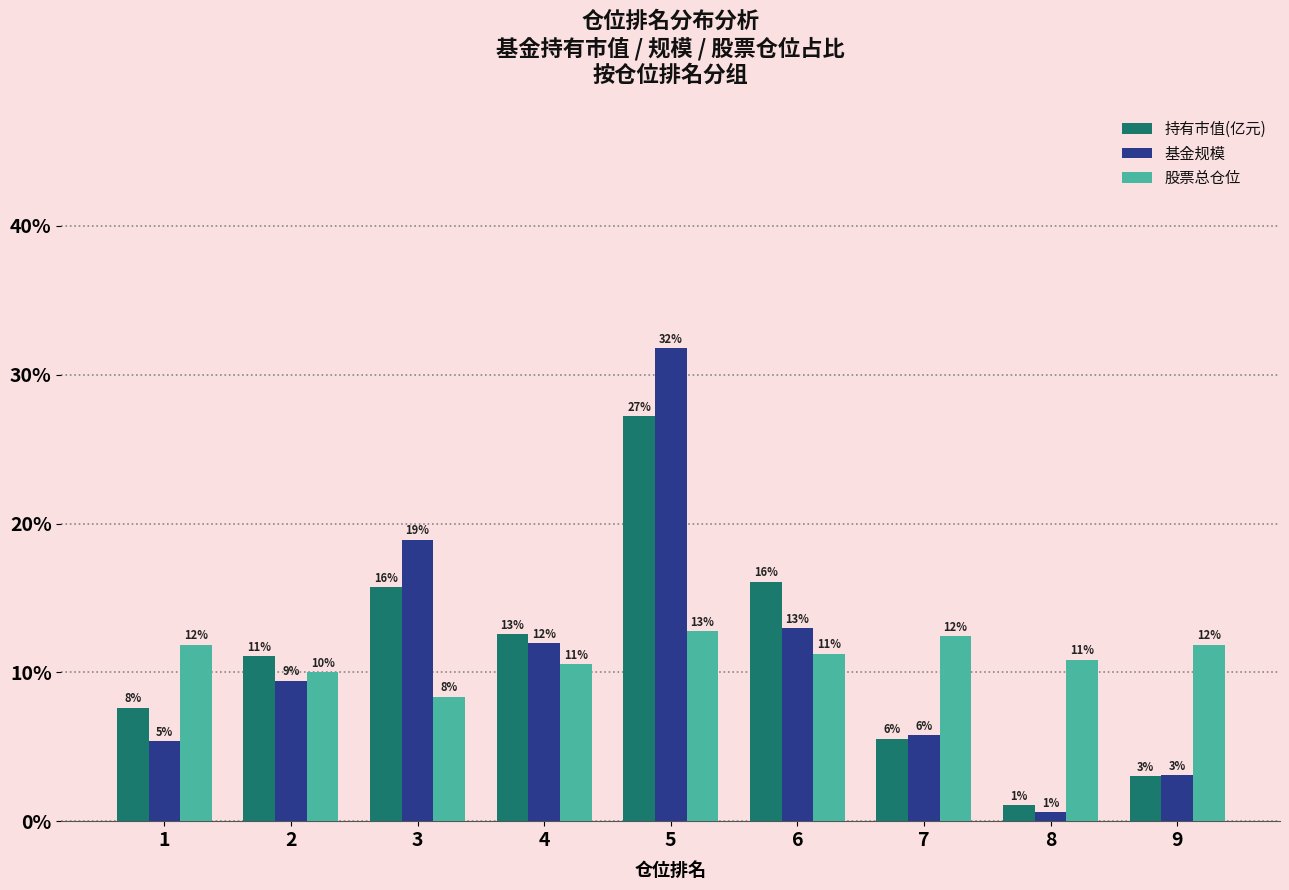

Are the bars horizontal?

No